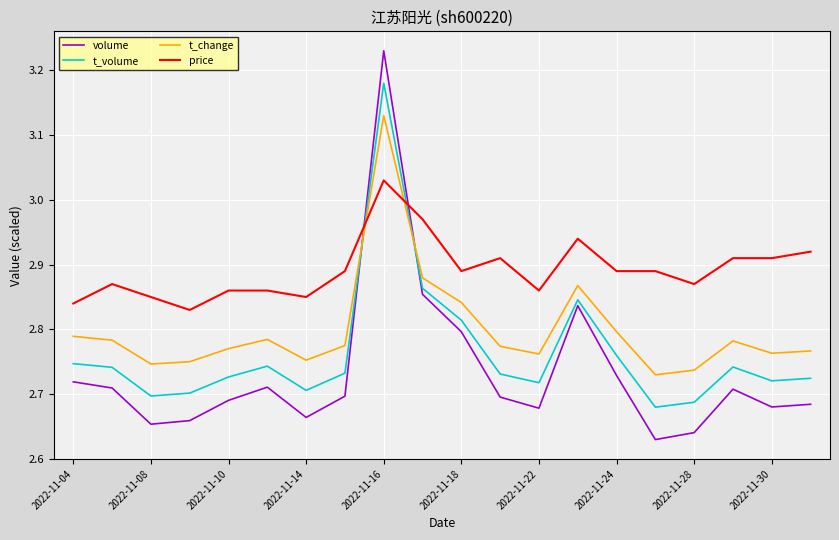

Rank the series by their maximum value, from highest to lowest.

volume, t_volume, t_change, price